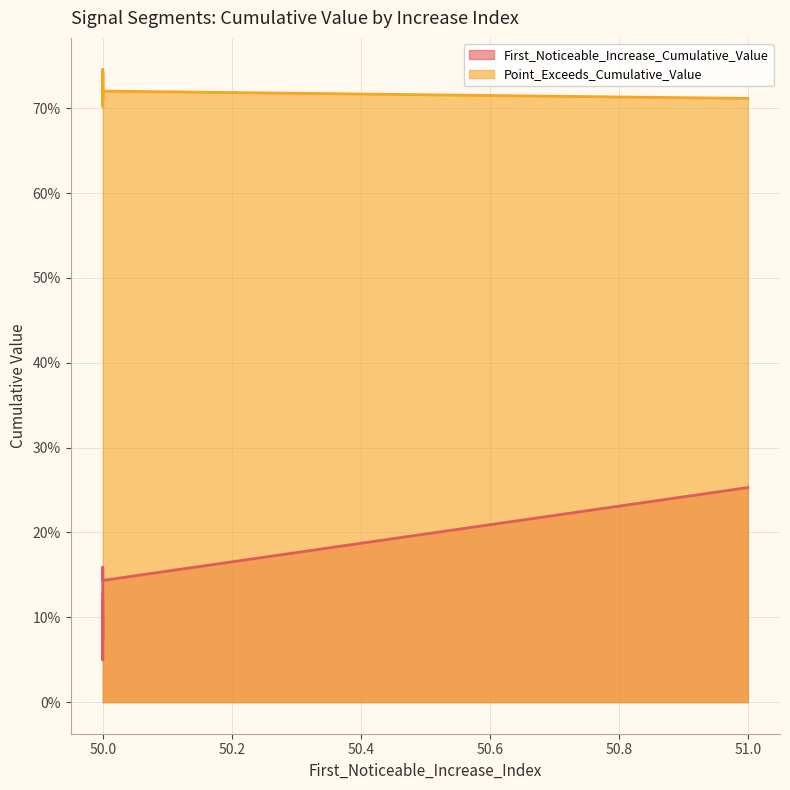

What are all the series names shown in the legend?

First_Noticeable_Increase_Cumulative_Value, Point_Exceeds_Cumulative_Value